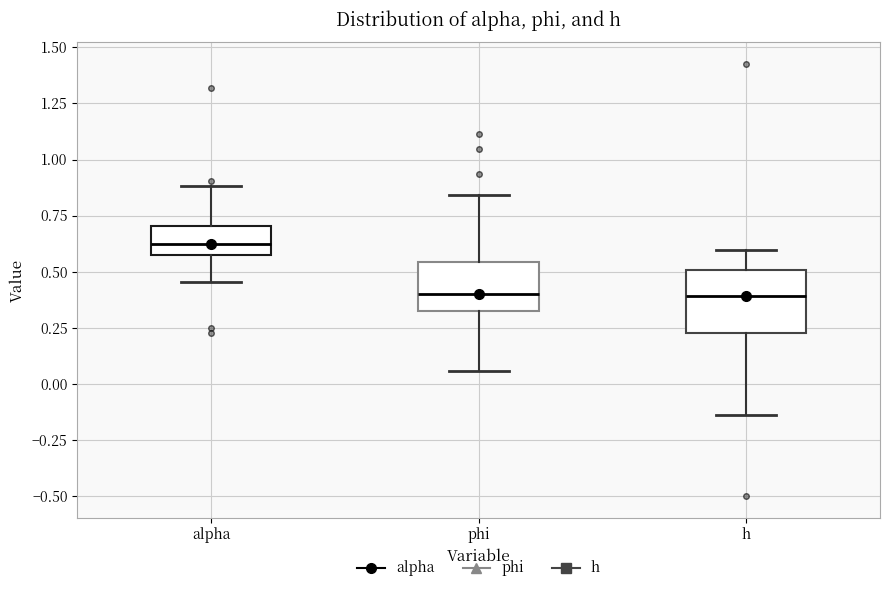

Which box is the tallest, from its lower edge to its upper edge?

h